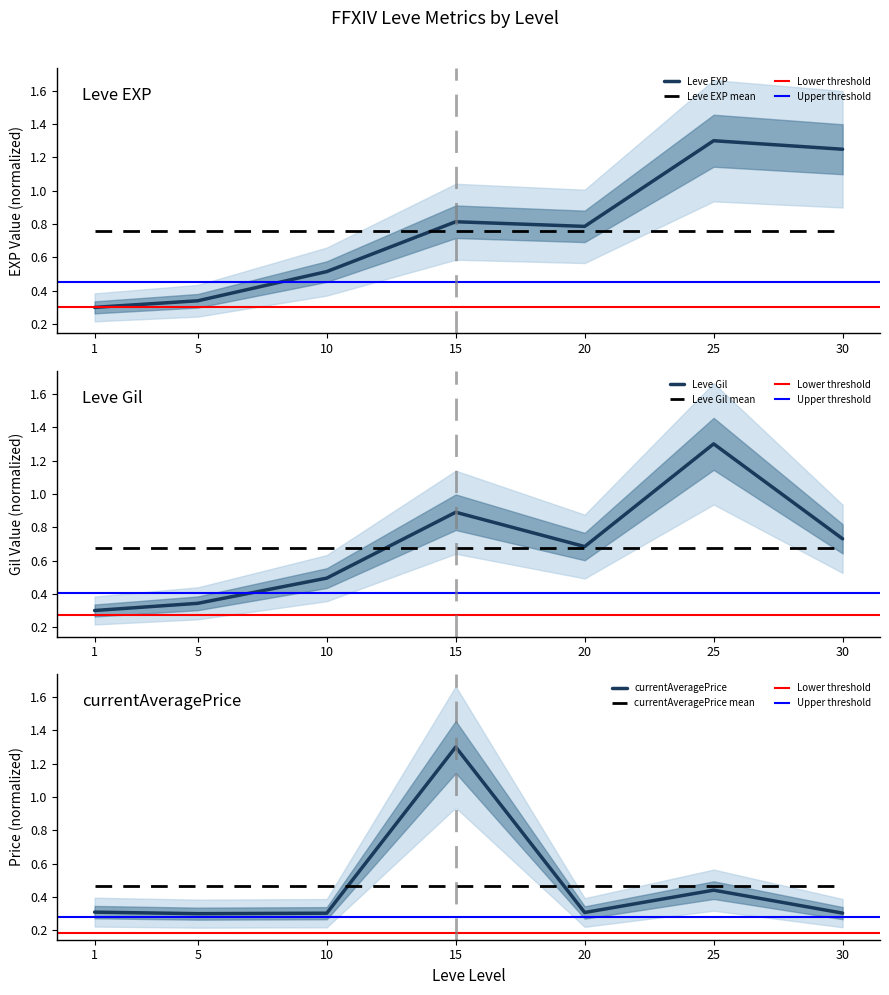

Reading left to right, extract all data points from this chart.

Leve EXP: 0.3	0.3	0.5	0.8	0.8	1.3	1.2
Leve Gil: 0.3	0.3	0.5	0.9	0.7	1.3	0.7
currentAveragePrice: 0.3	0.3	0.3	1.3	0.3	0.4	0.3